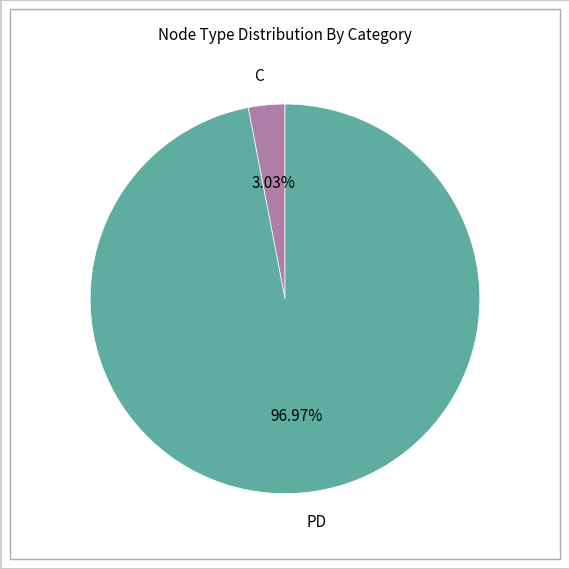

Is there any slice that represents more than half of the pie?

Yes